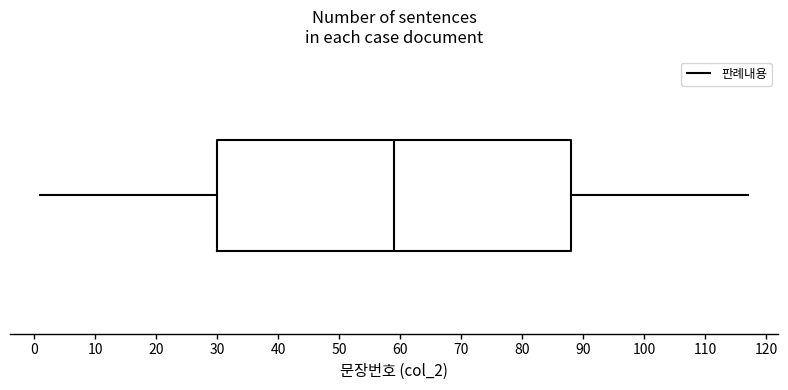

Transcribe this box plot: give where the median line is, the range the box spans, and where the two whiskers end, as read against the x-axis. The values are not printed on the chart, so give them approximately, as read against the axis.

median 59, box 30 to 88, whiskers 1 to 117